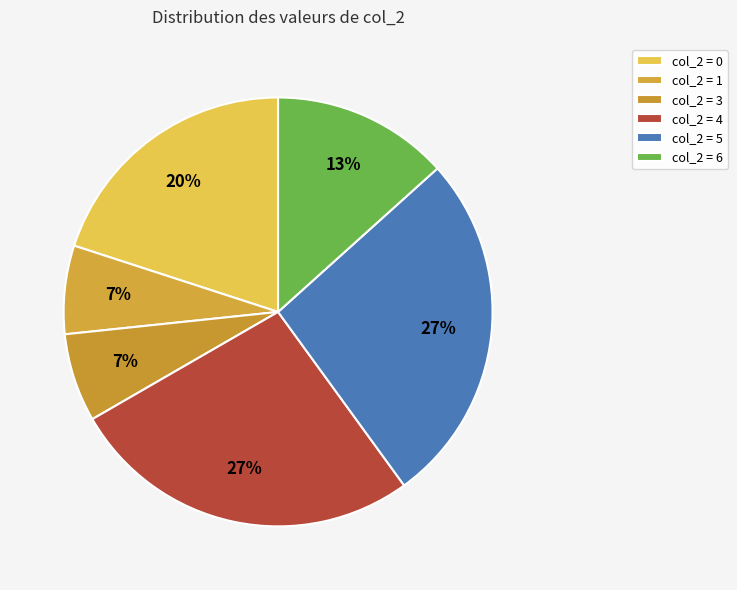

How many slices are in this pie chart?

6